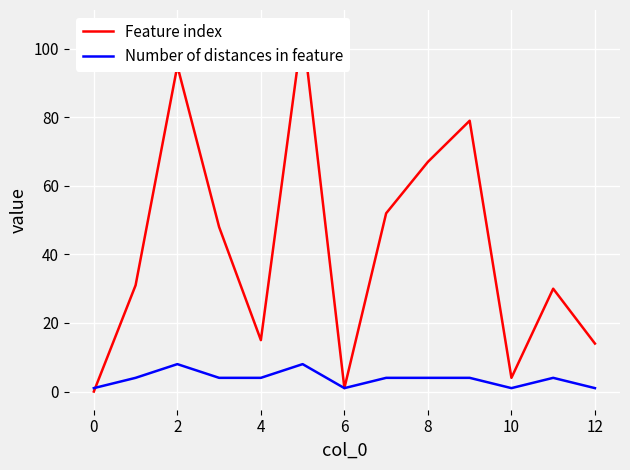

The value of Number of distances in feature at 4 is 4. True or false?

True